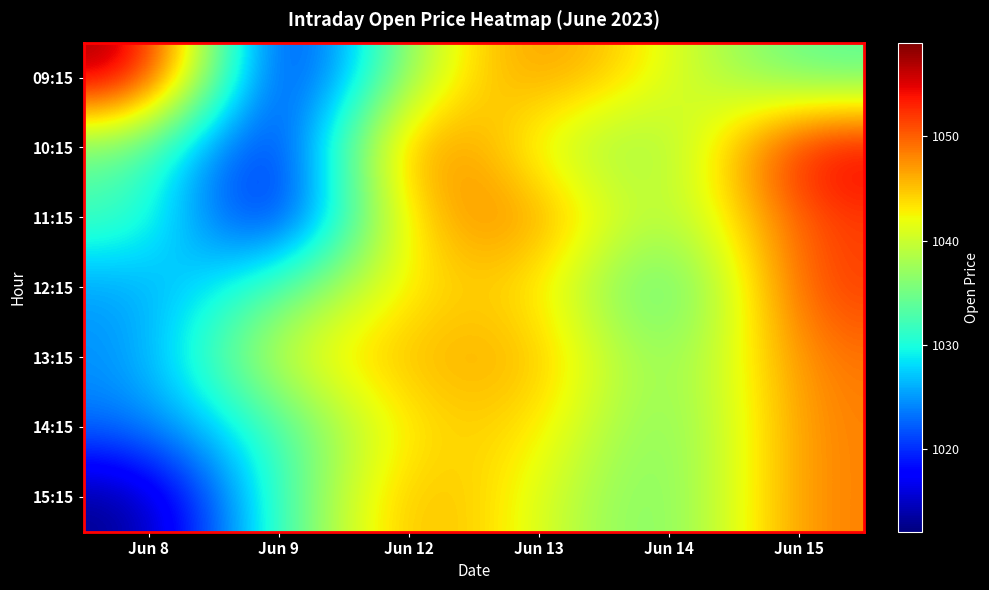

Count the number of data series in this chart.

7